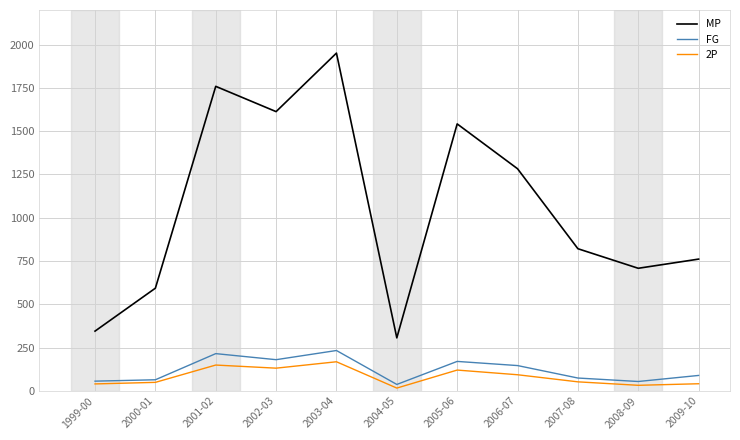

What is the difference between the FG values at 2005-06 and 2004-05?

133